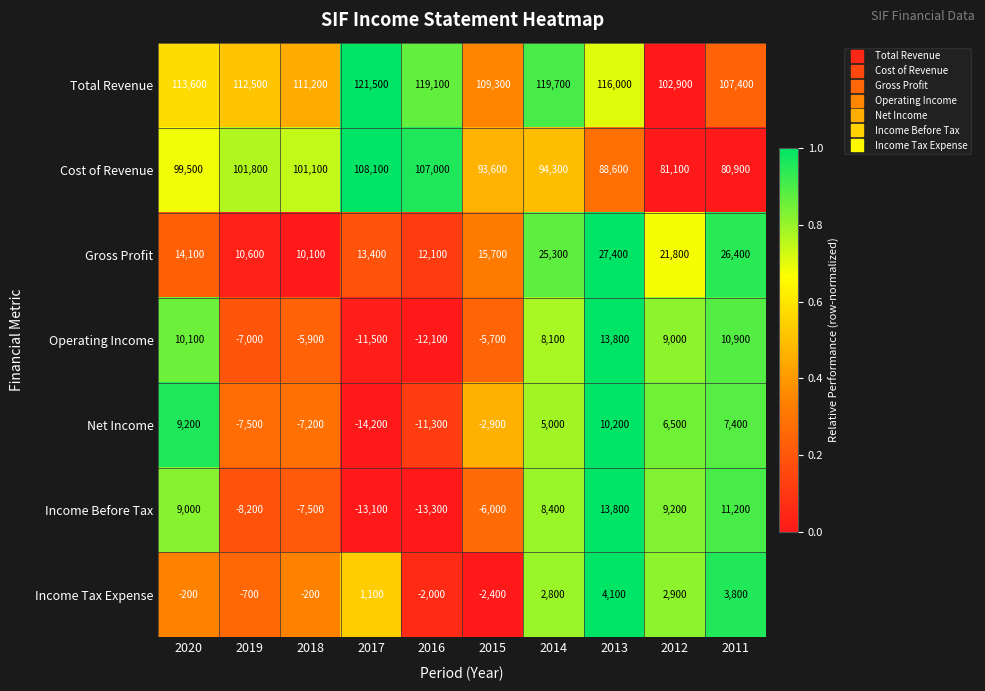

What is the difference between the second highest and second lowest values in the Total Revenue series?

12300